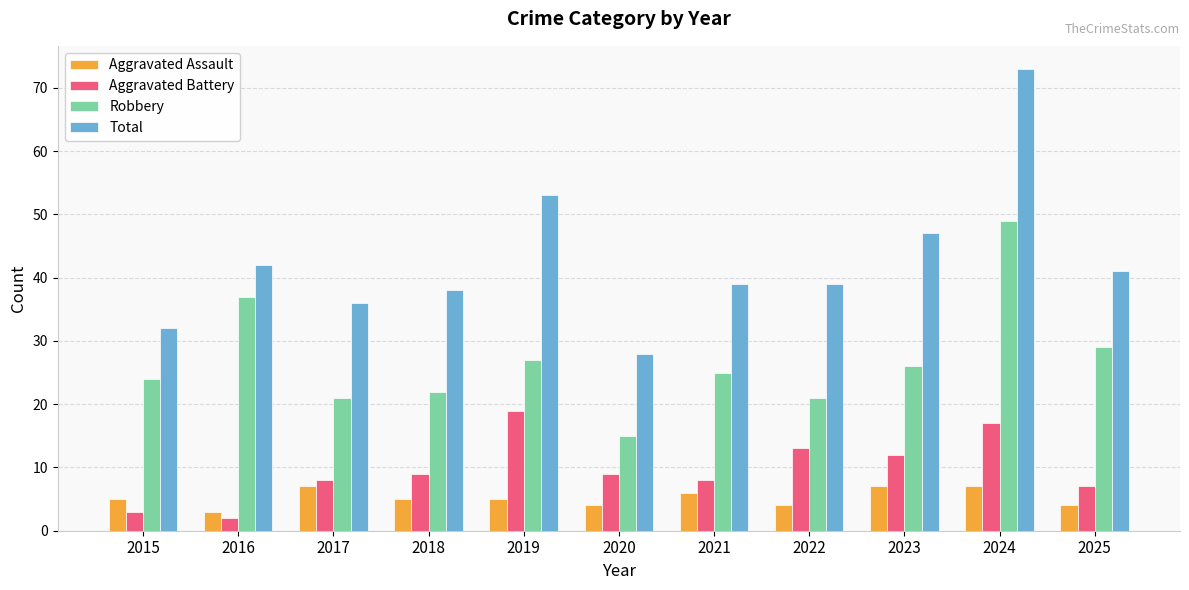

What is the total value across all series at 2022?

77